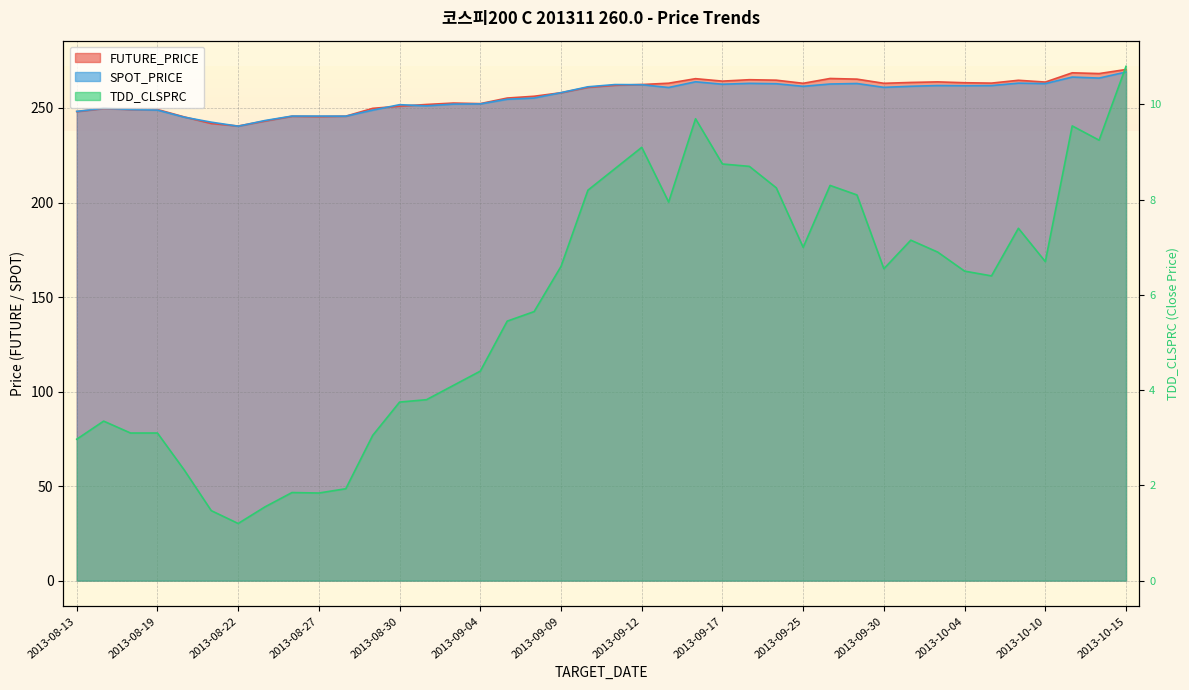

After their last crossing, which series has the higher values: FUTURE_PRICE or SPOT_PRICE?

FUTURE_PRICE